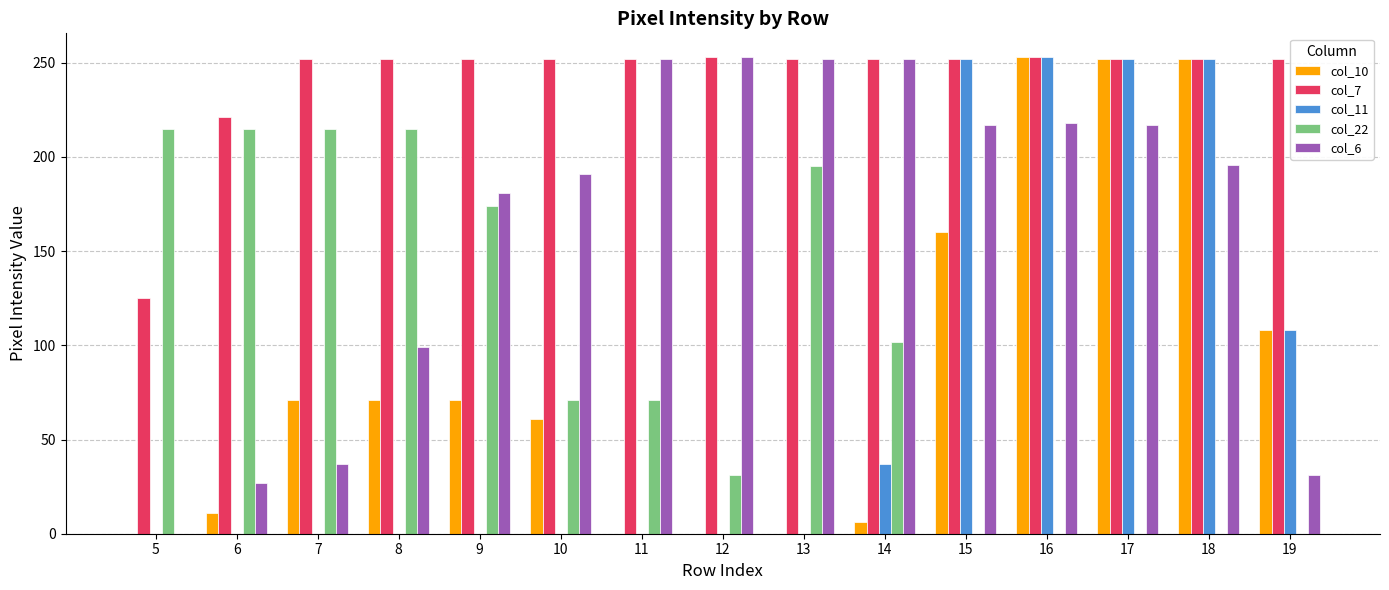

What is the total value across all series at 14?

649